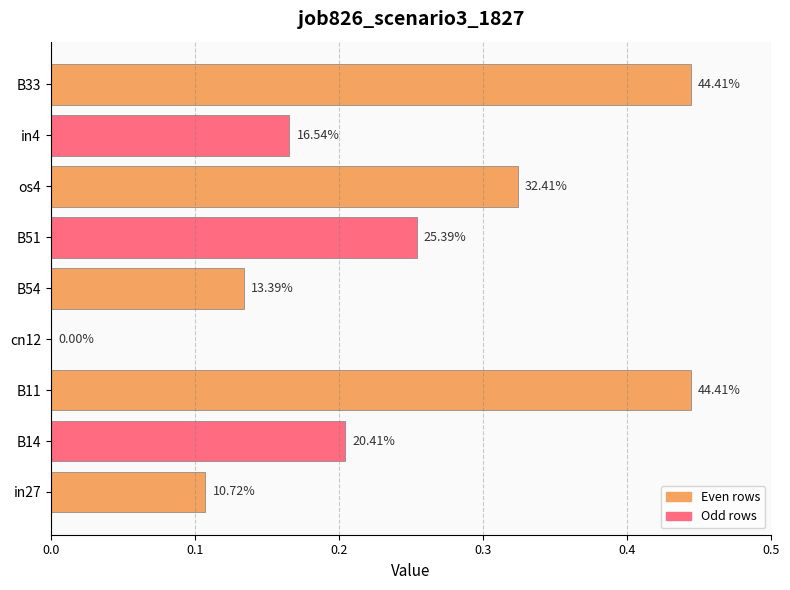

Does the chart contain any negative values?

No